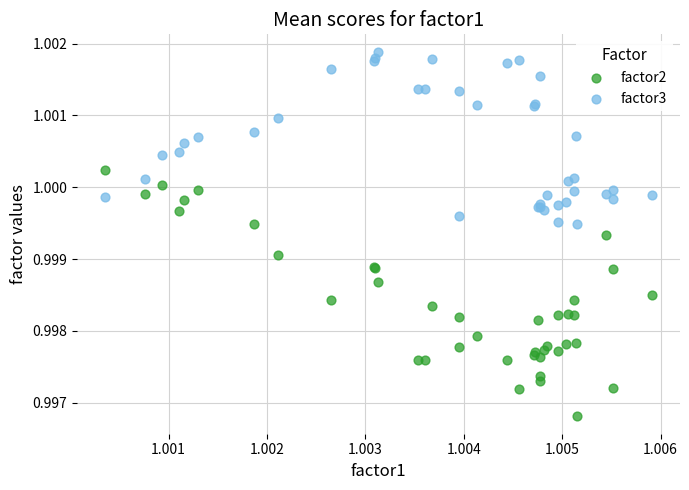

Which series has the largest Y range (max minus min)?

factor2